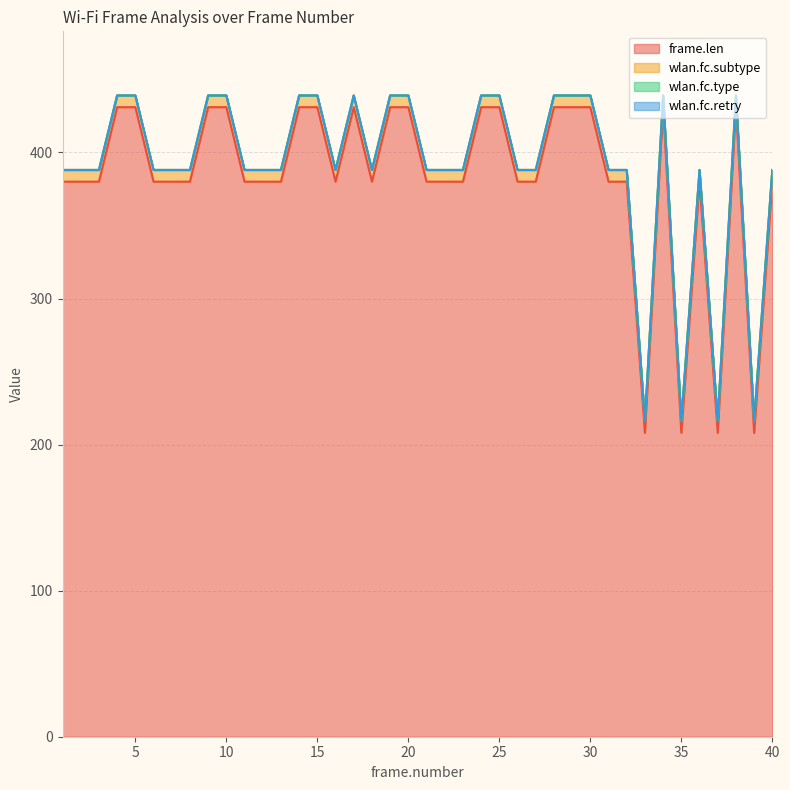

What are all the series names shown in the legend?

frame.len, wlan.fc.type, wlan.fc.subtype, wlan.fc.retry